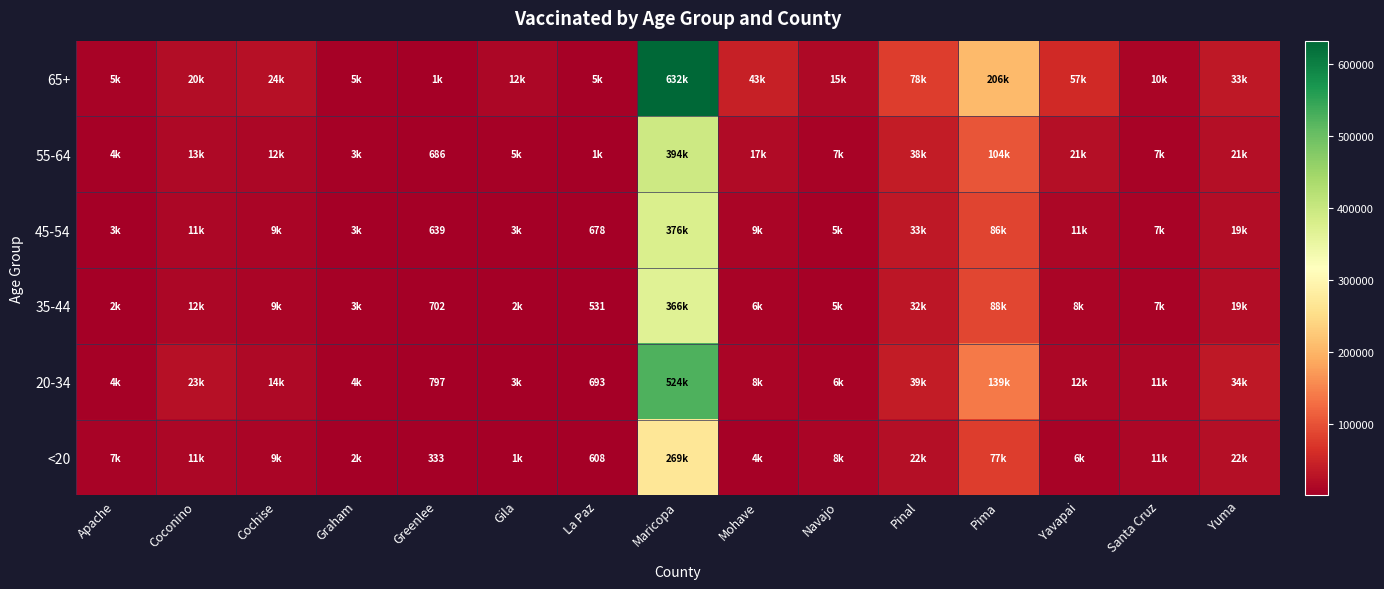

What is the greatest value displayed?

631941